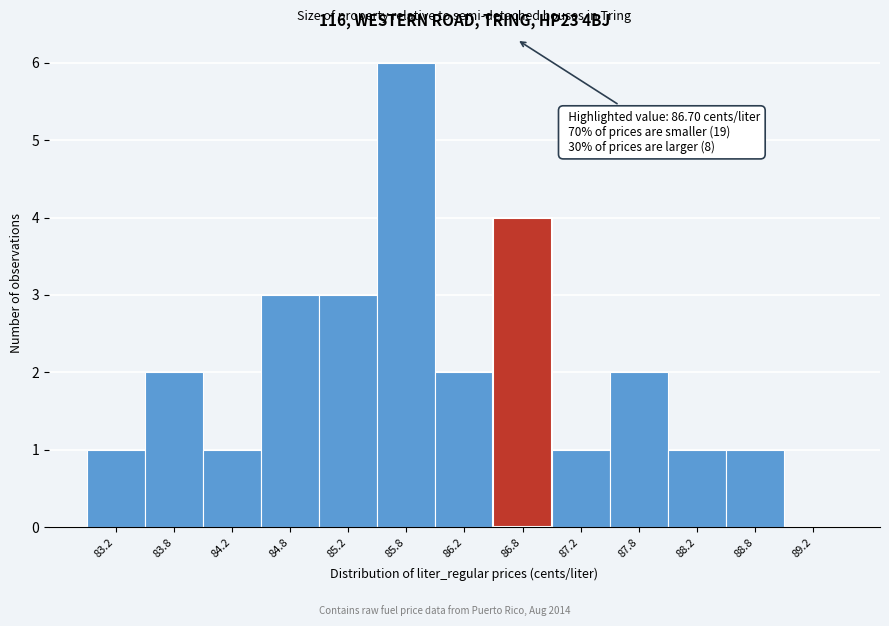

Which range on the x-axis has the tallest bar?

85.5 to 86.0